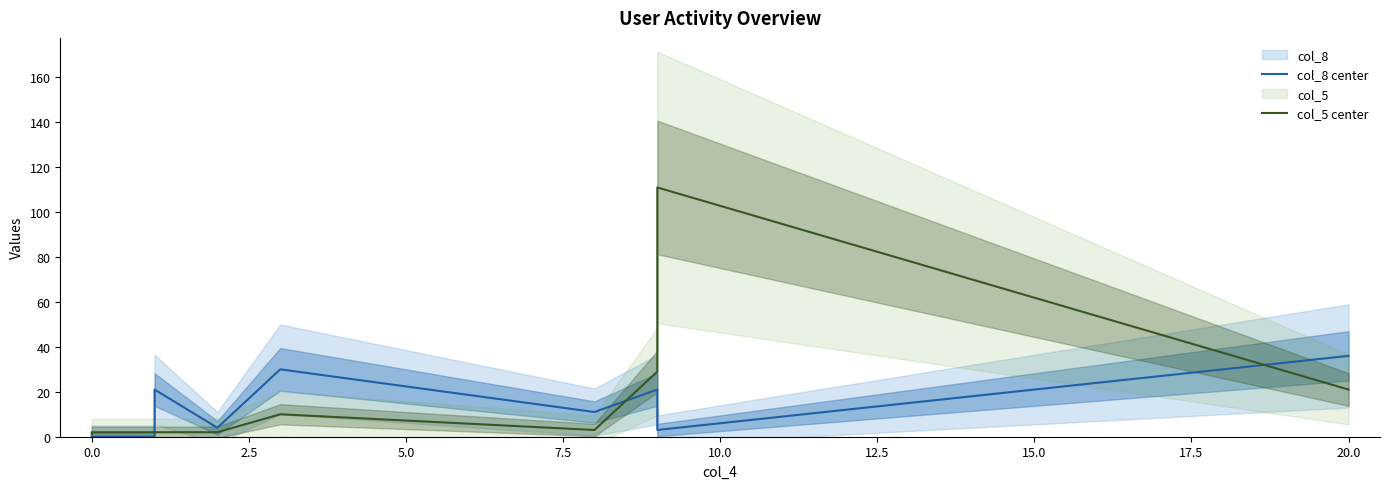

Which series has the largest range (max minus min)?

col_5 center